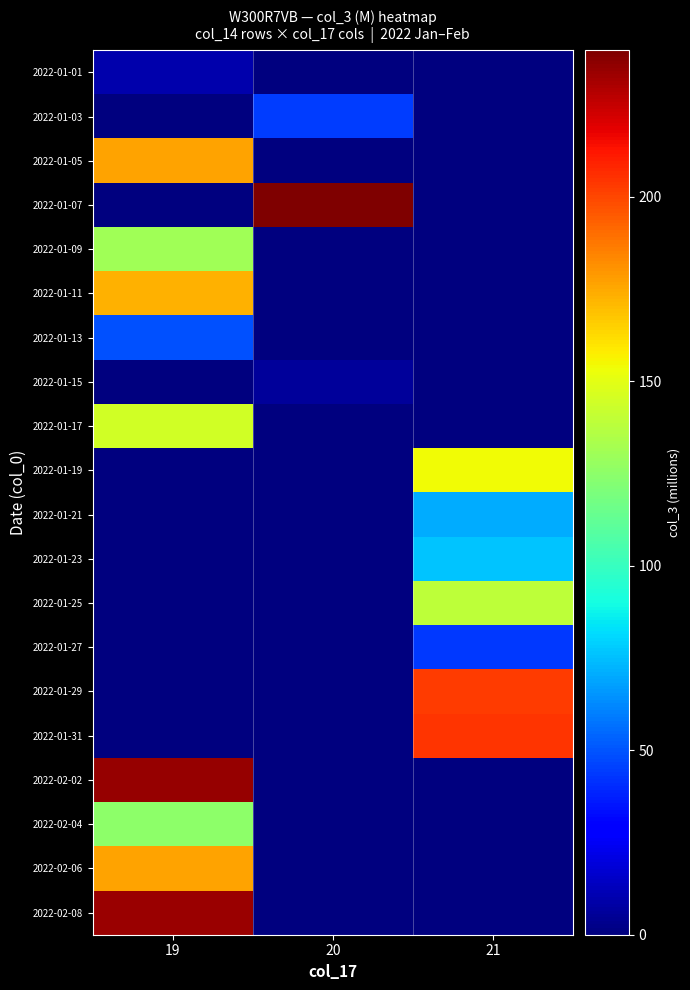

At how many categories does at least one series exceed 154?

3